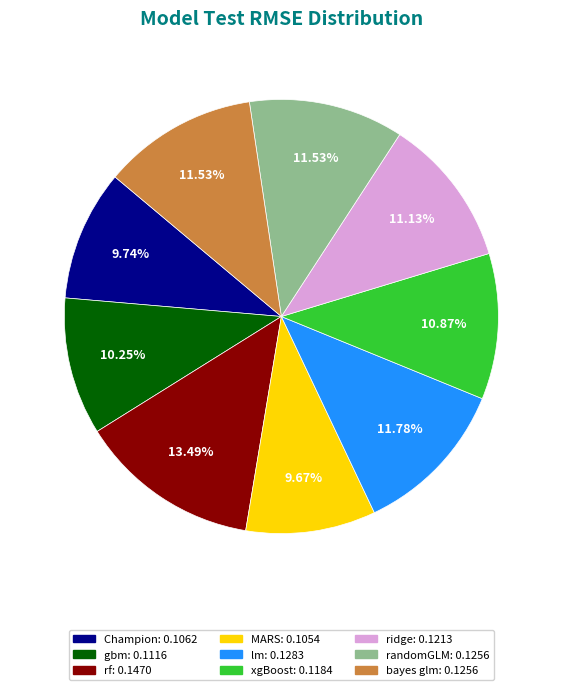

To the nearest percent, what is the average slice percentage?

11%